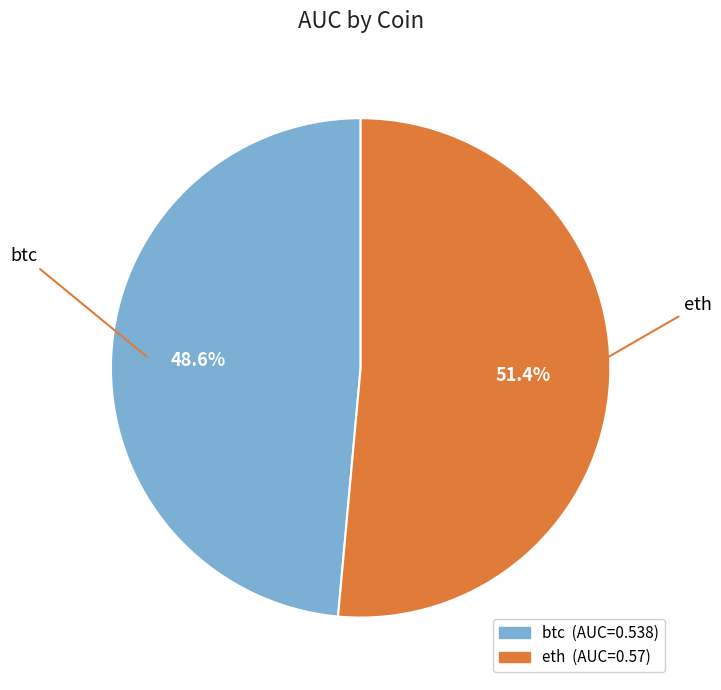

Combined, do btc and eth account for over 50%?

Yes